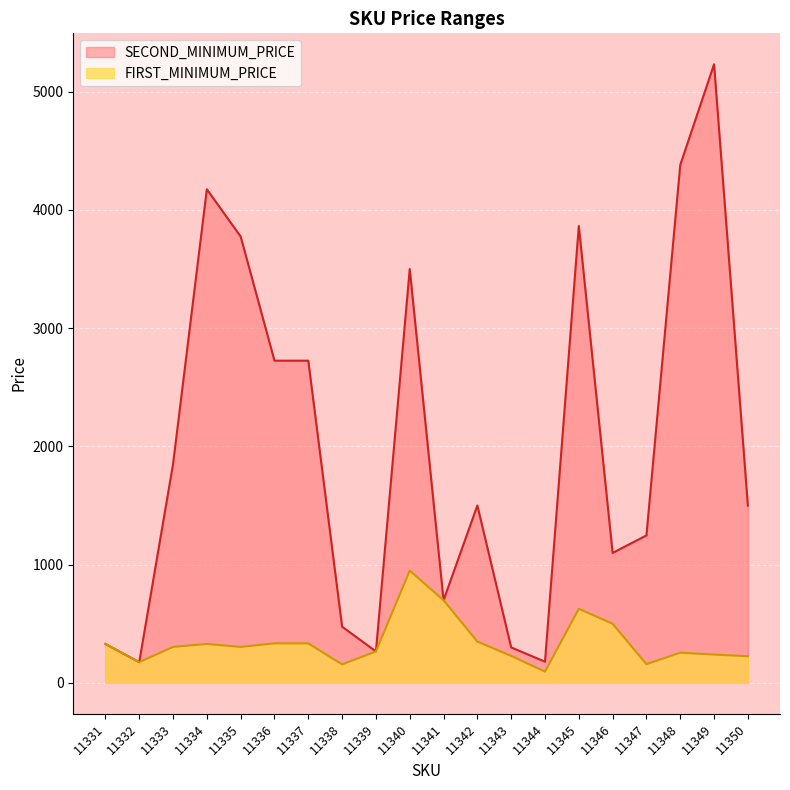

Reading right to left, transcribe all the data shown in this chart.

SECOND_MINIMUM_PRICE: 11350=1499.0	11349=5232.0	11348=4380.0	11347=1247.0	11346=1099.0	11345=3864.0	11344=179.0	11343=300.0	11342=1500.0	11341=699.0	11340=3500.0	11339=266.0	11338=475.0	11337=2725.0	11336=2725.0	11335=3775.0	11334=4175.0	11333=1849.0	11332=175.0	11331=329.0
FIRST_MINIMUM_PRICE: 11350=225.0	11349=239.0	11348=255.0	11347=158.0	11346=500.0	11345=626.0	11344=95.0	11343=228.0	11342=349.0	11341=699.0	11340=949.0	11339=266.0	11338=156.0	11337=334.0	11336=334.0	11335=304.0	11334=329.0	11333=304.0	11332=175.0	11331=329.0